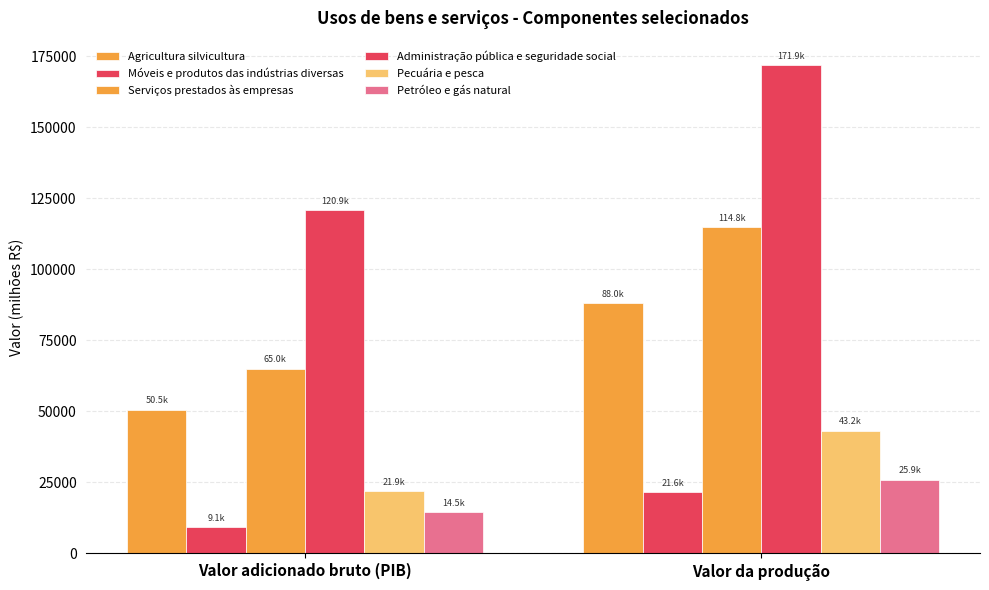

The Administração pública e seguridade social series shows 100540.9 at Valor da produção. True or false?

False